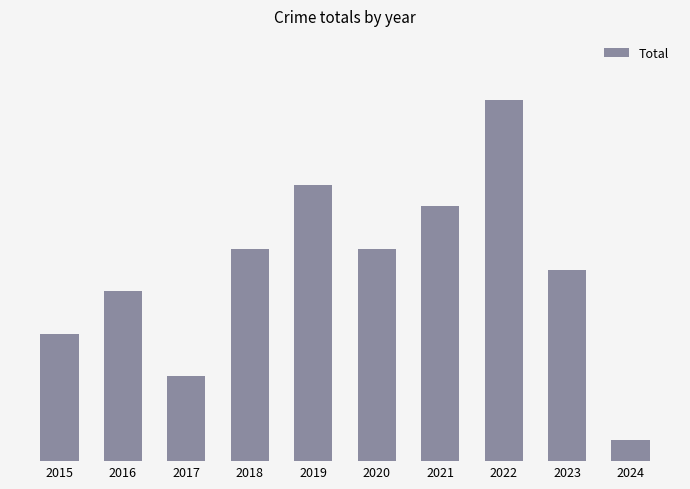

Rank the categories by value from highest to lowest.

2022, 2019, 2021, 2018, 2020, 2023, 2016, 2015, 2017, 2024